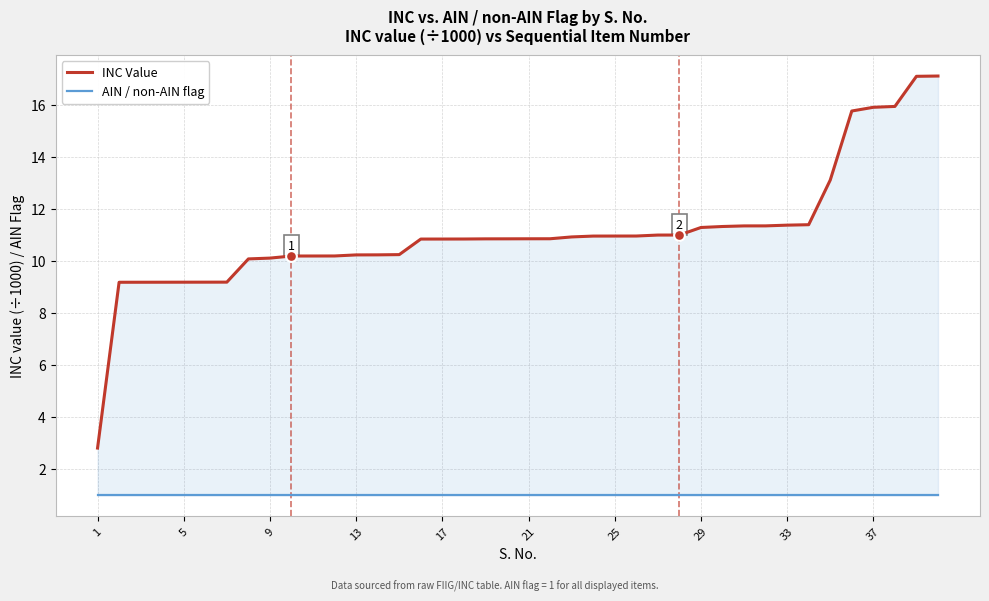

Which series has the largest total across all categories?

INC Value